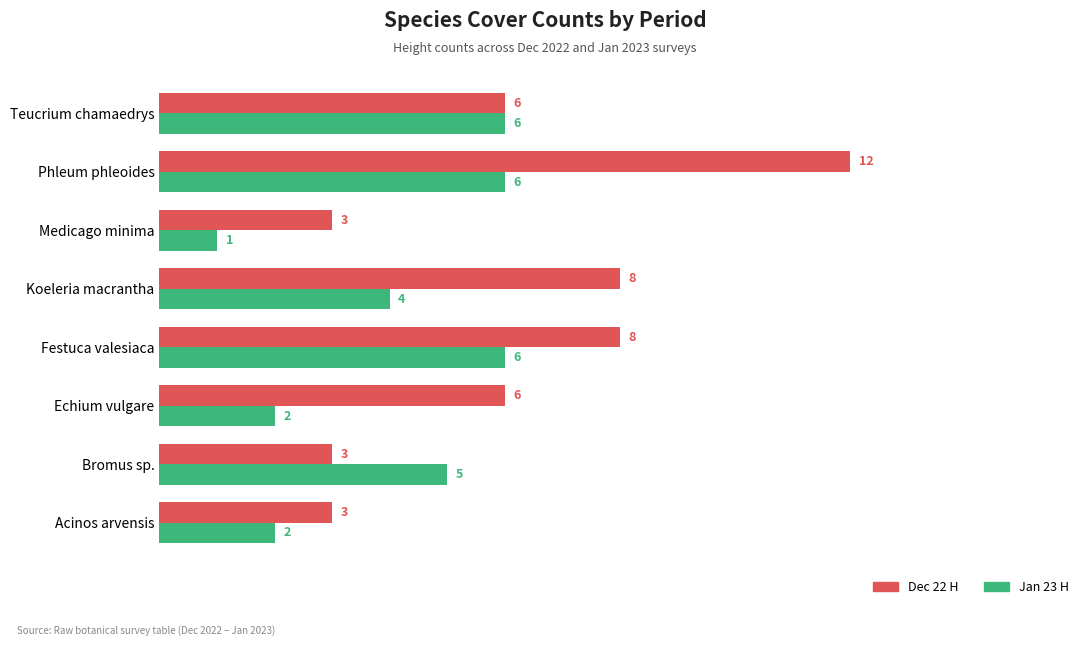

List the series in order of their overall mean, lowest first.

Jan 23 H, Dec 22 H